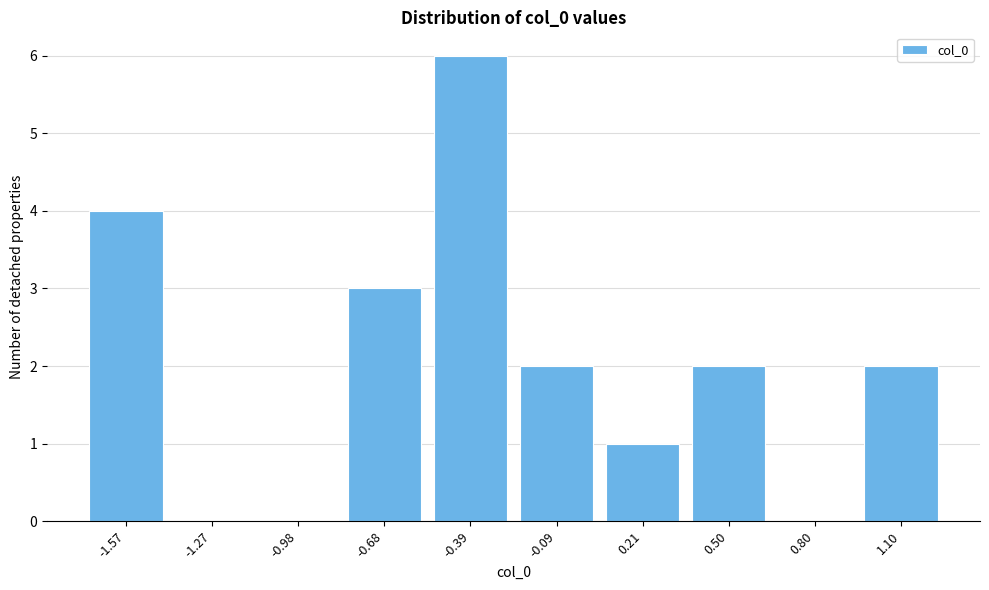

Reading left to right, what are all the values shown in this chart?

-1.57=4	-1.27=0	-0.98=0	-0.68=3	-0.39=6	-0.09=2	0.21=1	0.50=2	0.80=0	1.10=2